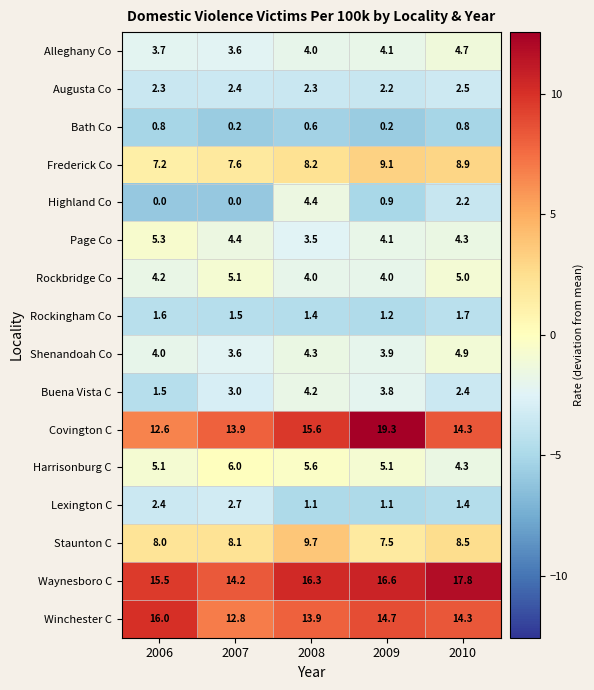

The value of Page Co at 2010 is 6.2. True or false?

False